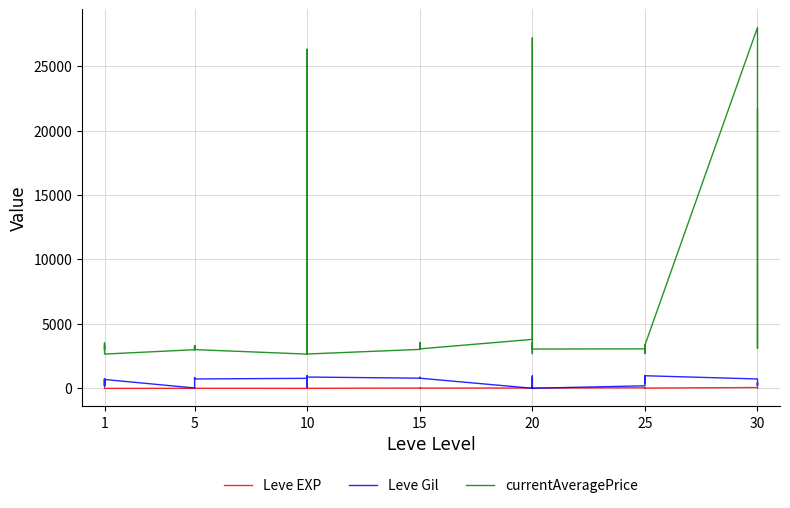

What is the sum of all Leve Gil values?

22580